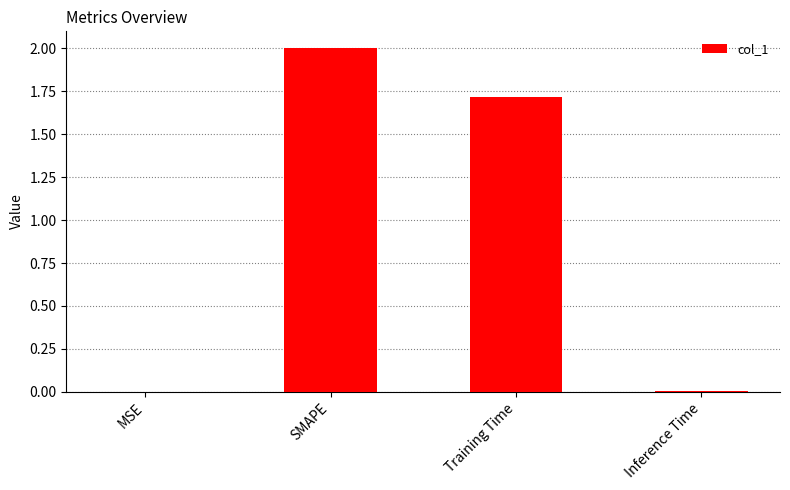

The chart shows a value of 2.8 at Training Time. True or false?

False